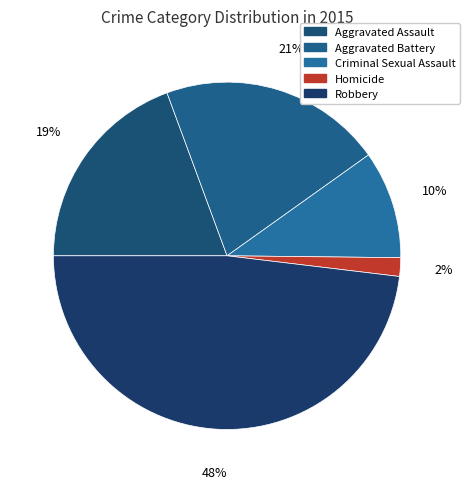

Count the number of slices in the pie.

5